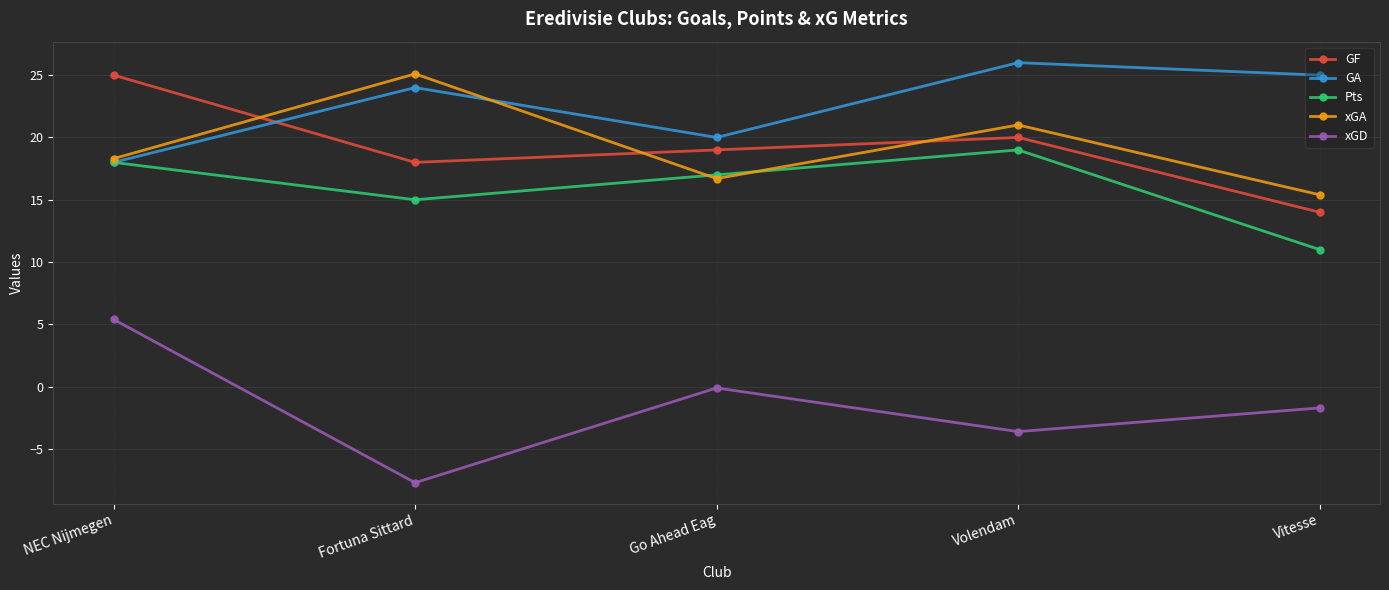

What are all the series names shown in the legend?

GF, GA, Pts, xGA, xGD